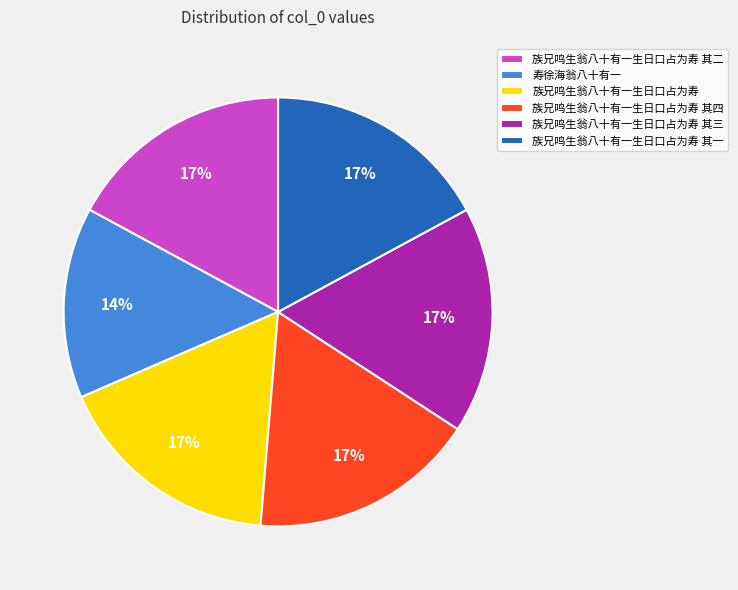

Is there any slice that represents more than half of the pie?

No